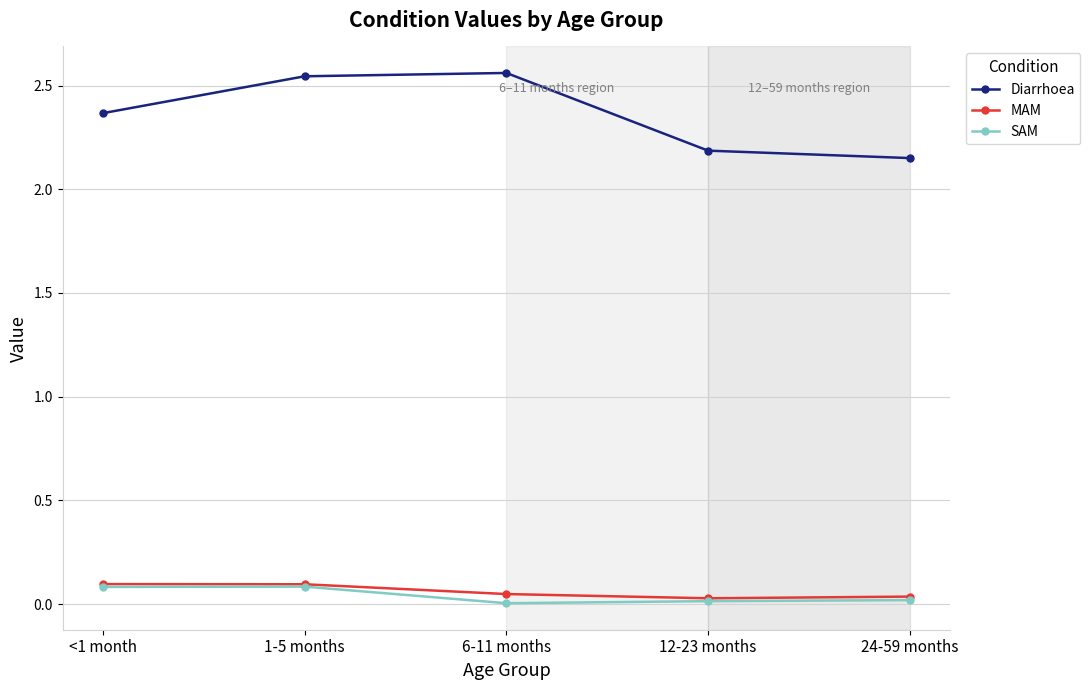

What are all the series names shown in the legend?

Diarrhoea, MAM, SAM